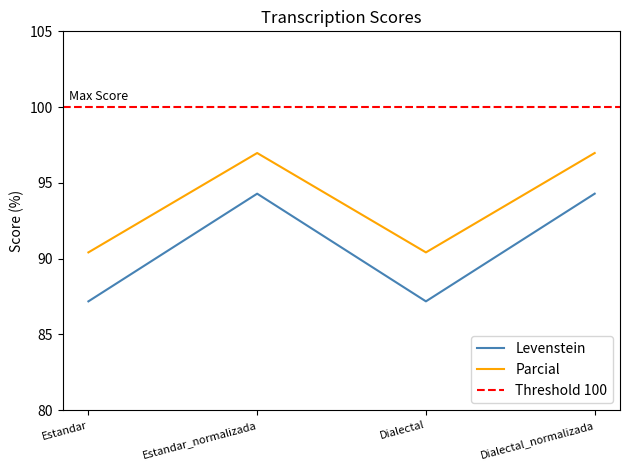

What is the approximate value of Parcial at Dialectal_normalizada?

97.0